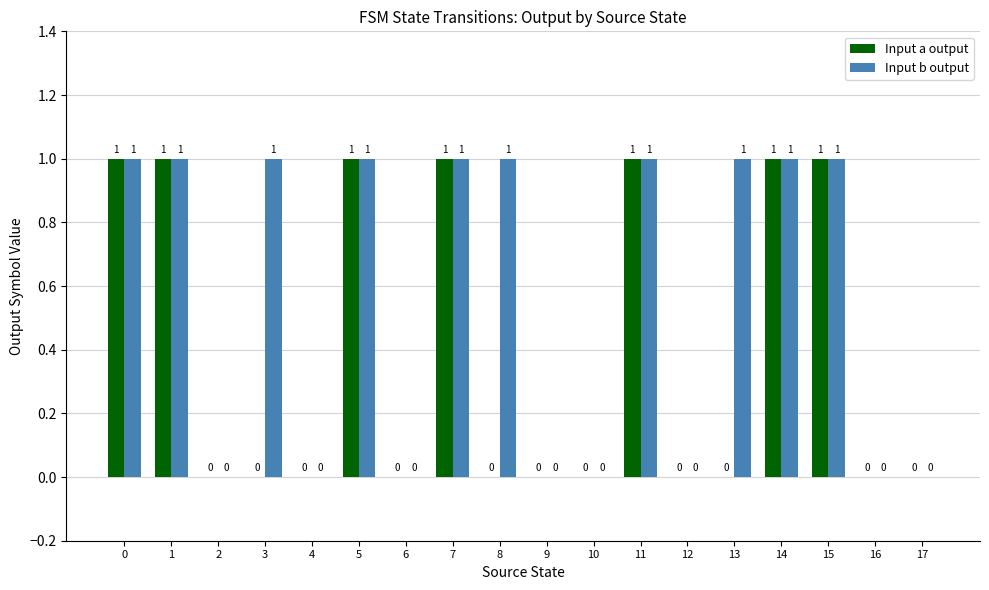

Which series has the largest total across all categories?

Input b output